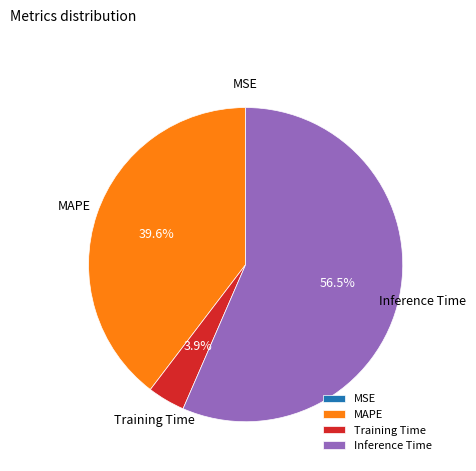

True or false: Inference Time accounts for 66% of the total.

False